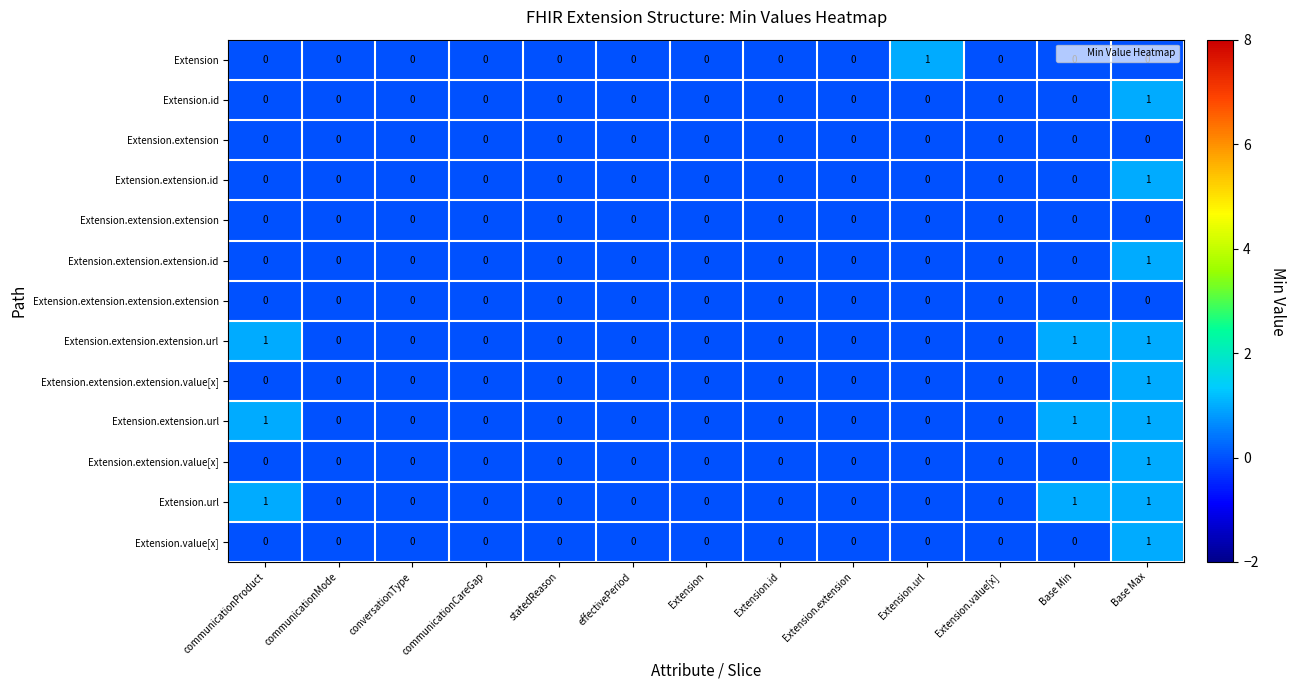

Count the Extension.extension.extension.id values in the range 0 to 1.

13